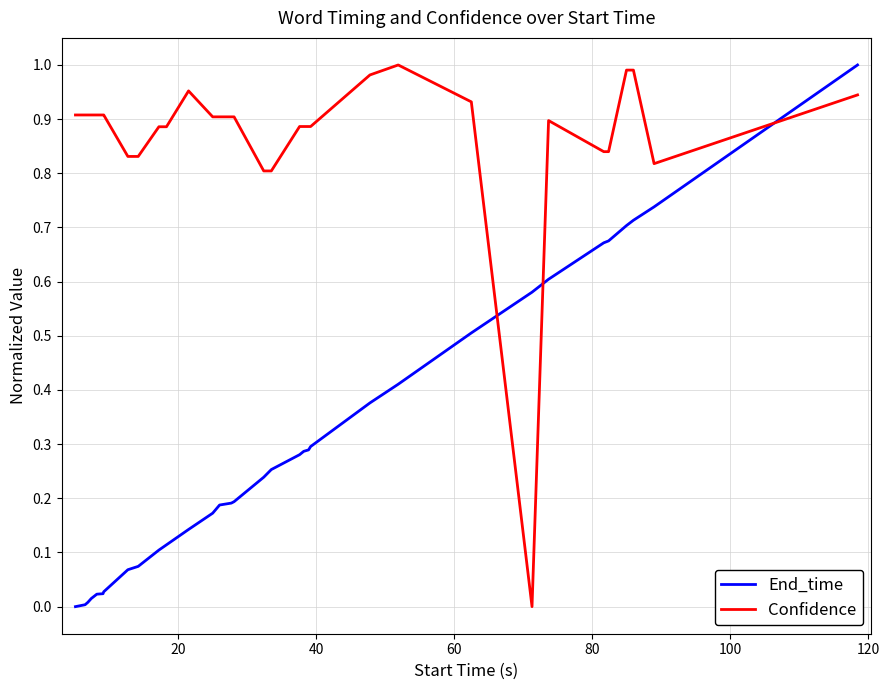

True or false: Confidence and End_time cross at least once.

True